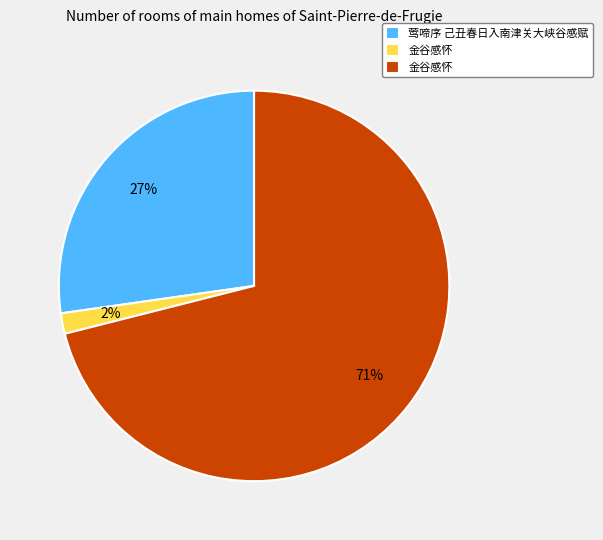

To the nearest percent, what is the average slice percentage?

33%